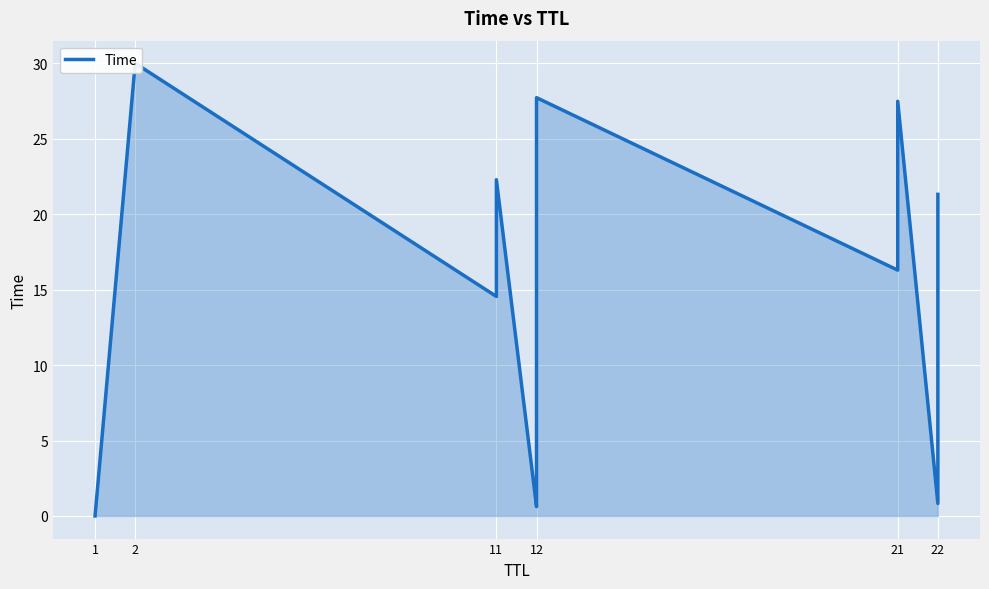

What is the difference between the maximum and second lowest values?

29.4